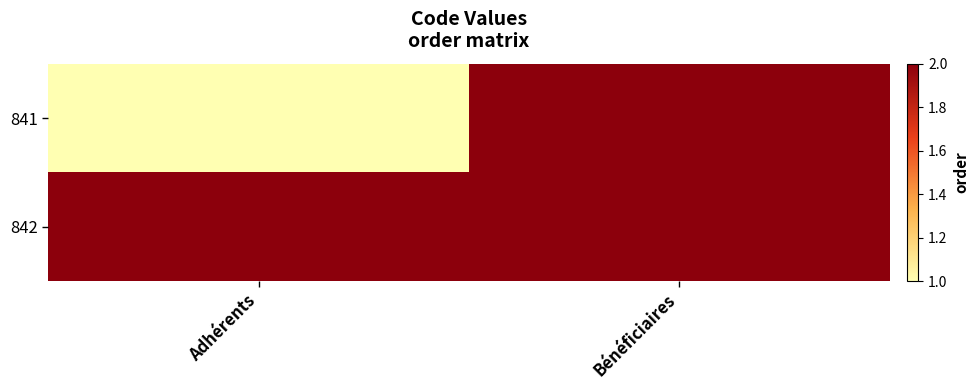

List the series in order of their overall mean, lowest first.

841, 842